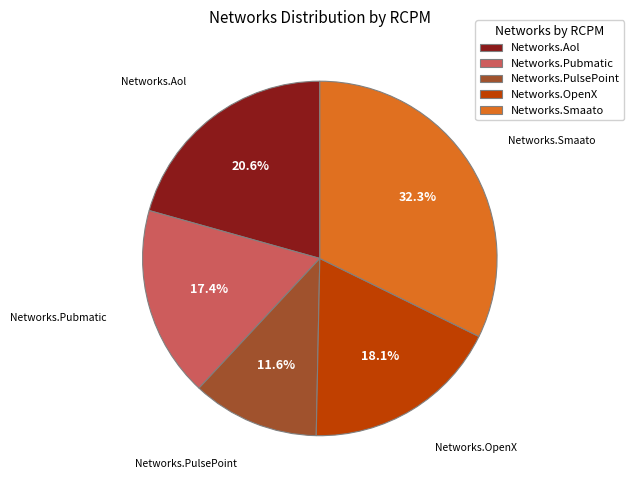

To the nearest percent, what percentage of the pie is Networks.PulsePoint?

12%